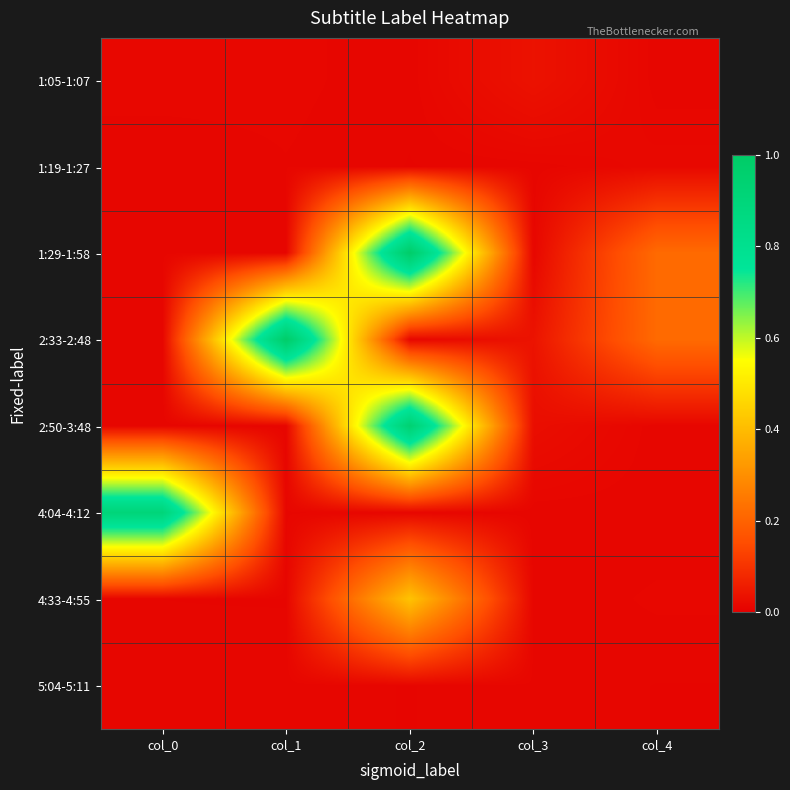

Reading left to right, list all the values displayed in this chart.

1:05-1:07: col_0=0.0	col_1=0.0	col_2=0.0	col_3=0.0	col_4=0.0
1:19-1:27: col_0=0.0	col_1=0.0	col_2=0.0	col_3=0.0	col_4=0.0
1:29-1:58: col_0=0.0	col_1=0.0	col_2=1.0	col_3=0.0	col_4=0.2
2:33-2:48: col_0=0.0	col_1=1.0	col_2=0.0	col_3=0.0	col_4=0.2
2:50-3:48: col_0=0.0	col_1=0.0	col_2=0.9	col_3=0.0	col_4=0.0
4:04-4:12: col_0=0.9	col_1=0.0	col_2=0.0	col_3=0.0	col_4=0.0
4:33-4:55: col_0=0.0	col_1=0.0	col_2=0.4	col_3=0.0	col_4=0.0
5:04-5:11: col_0=0.0	col_1=0.0	col_2=0.0	col_3=0.0	col_4=0.0